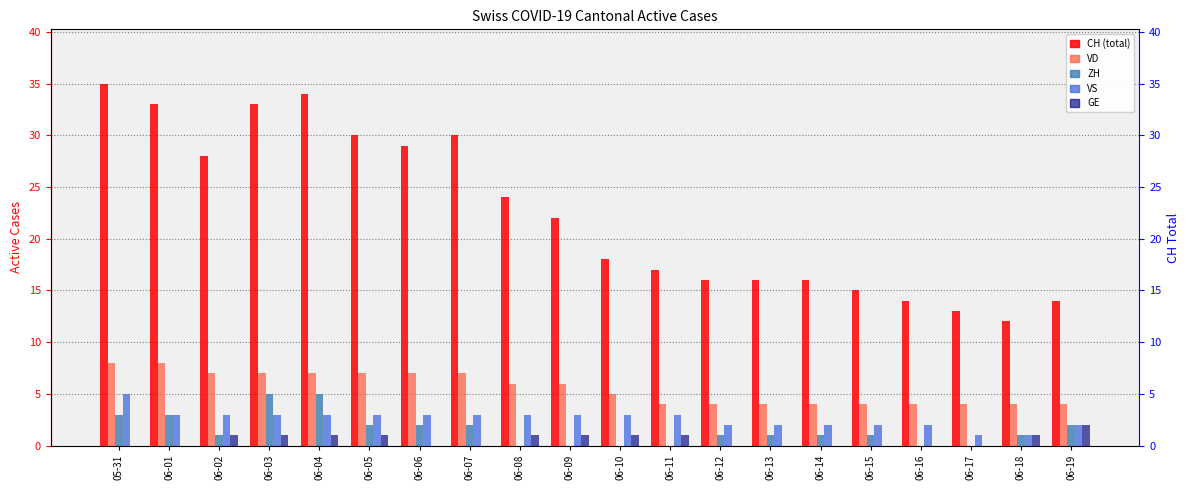

Reading left to right, extract all data points from this chart.

CH: 05-31=35	06-01=33	06-02=28	06-03=33	06-04=34	06-05=30	06-06=29	06-07=30	06-08=24	06-09=22	06-10=18	06-11=17	06-12=16	06-13=16	06-14=16	06-15=15	06-16=14	06-17=13	06-18=12	06-19=14
VD: 05-31=8	06-01=8	06-02=7	06-03=7	06-04=7	06-05=7	06-06=7	06-07=7	06-08=6	06-09=6	06-10=5	06-11=4	06-12=4	06-13=4	06-14=4	06-15=4	06-16=4	06-17=4	06-18=4	06-19=4
ZH: 05-31=3	06-01=3	06-02=1	06-03=5	06-04=5	06-05=2	06-06=2	06-07=2	06-08=0	06-09=0	06-10=0	06-11=0	06-12=1	06-13=1	06-14=1	06-15=1	06-16=0	06-17=0	06-18=1	06-19=2
VS: 05-31=5	06-01=3	06-02=3	06-03=3	06-04=3	06-05=3	06-06=3	06-07=3	06-08=3	06-09=3	06-10=3	06-11=3	06-12=2	06-13=2	06-14=2	06-15=2	06-16=2	06-17=1	06-18=1	06-19=2
GE: 05-31=0	06-01=0	06-02=1	06-03=1	06-04=1	06-05=1	06-06=0	06-07=0	06-08=1	06-09=1	06-10=1	06-11=1	06-12=0	06-13=0	06-14=0	06-15=0	06-16=0	06-17=0	06-18=1	06-19=2